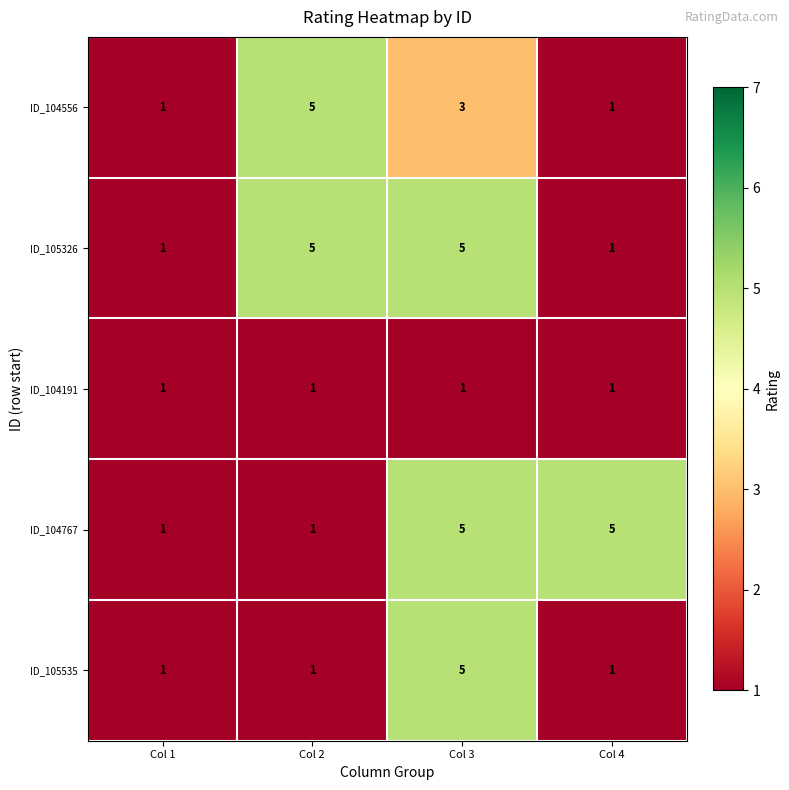

What is the greatest value displayed?

5